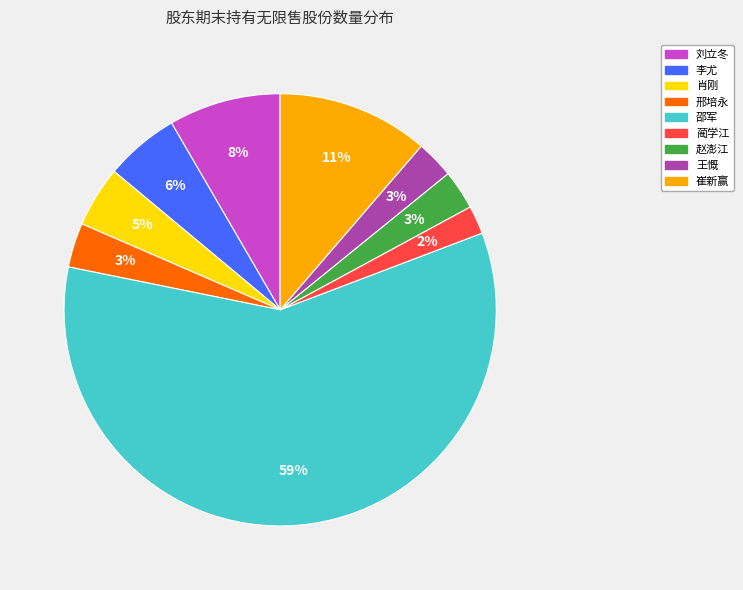

Which category accounts for the majority?

邵军